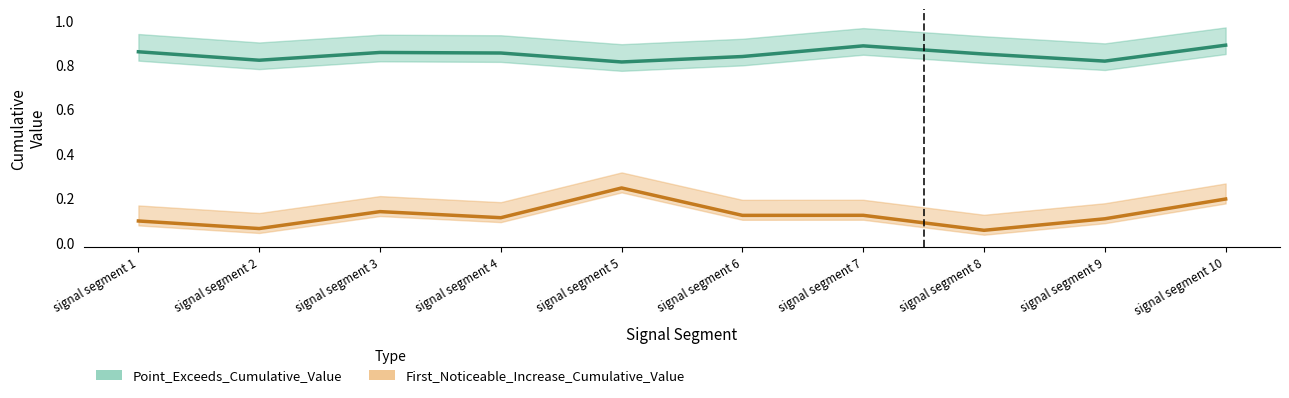

What is the highest value of the Point_Exceeds_Cumulative_Value series?

0.9